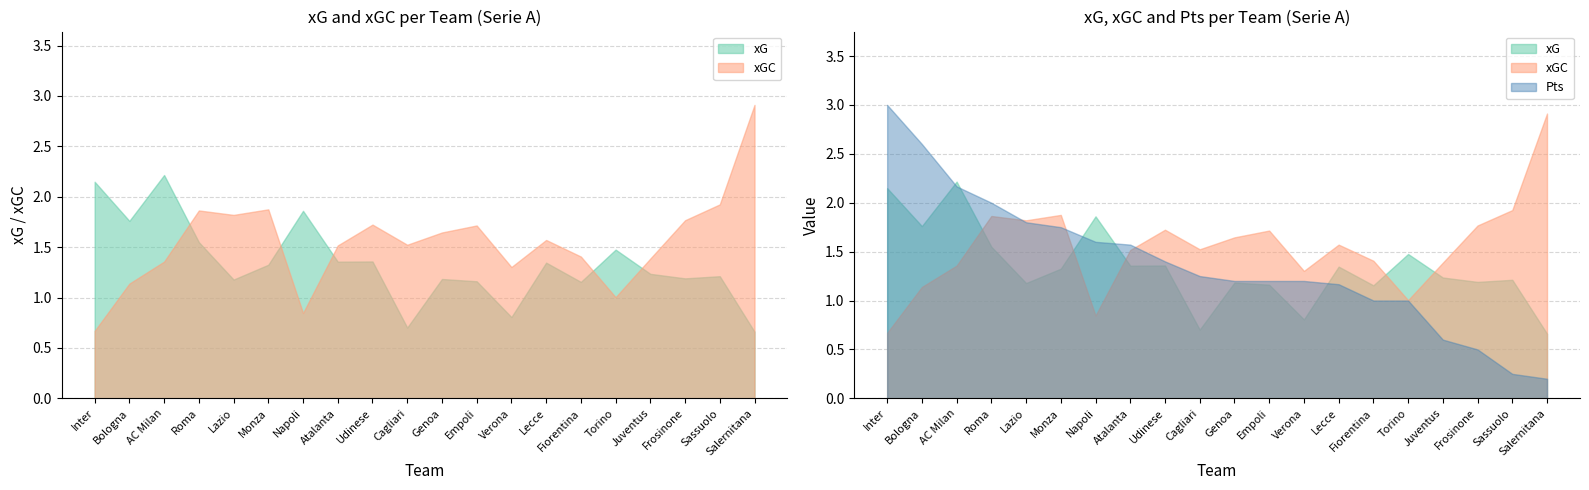

Between Bologna and Cagliari, which series saw the biggest shift?

Pts